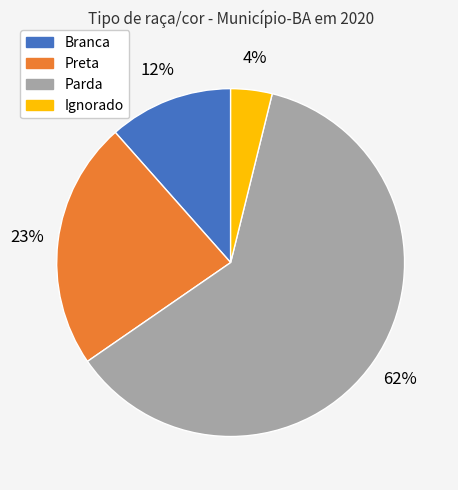

To the nearest percent, what is the combined percentage of Parda and Branca?

73%